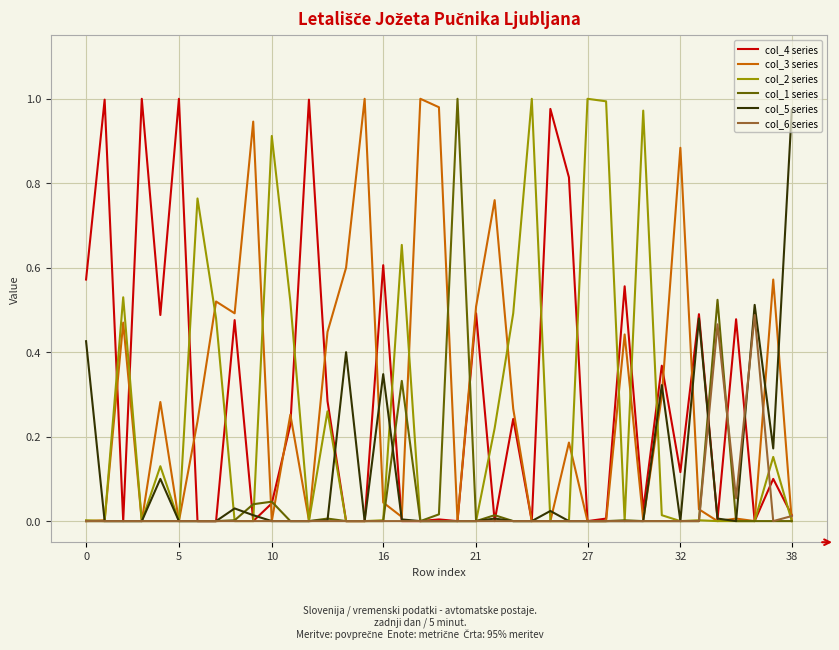

What is the label of the 22nd point from the left?

21